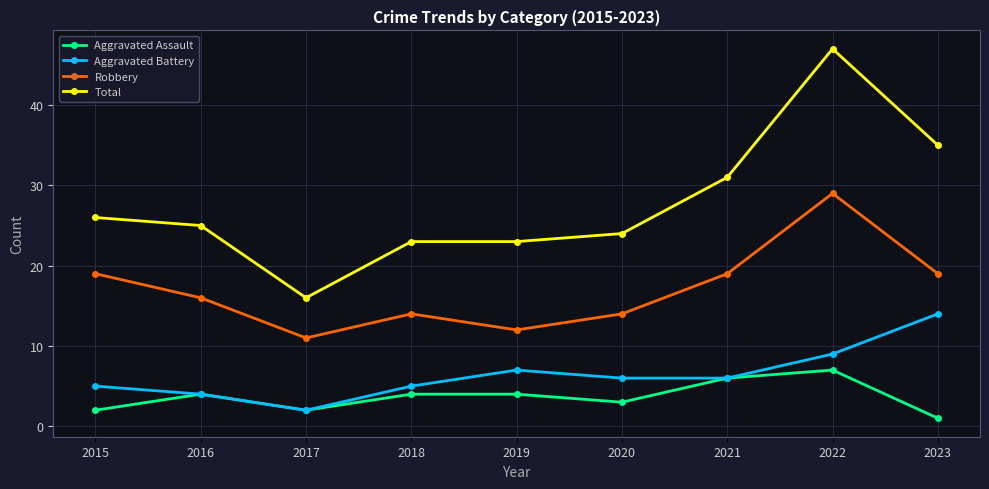

What is the value of the Aggravated Battery point at the 7th from the left?

6